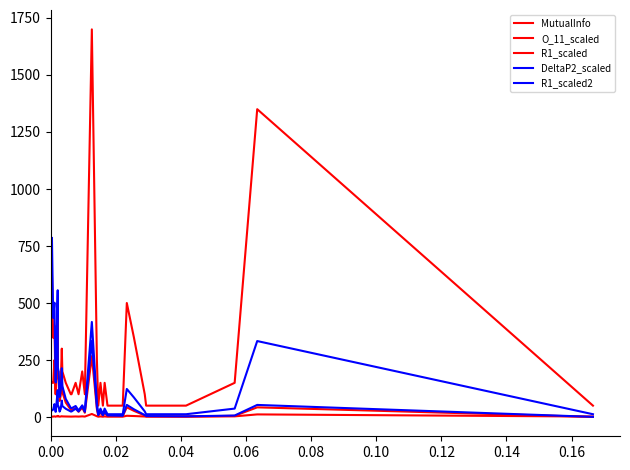

Is this an area chart (filled region under the line)?

No